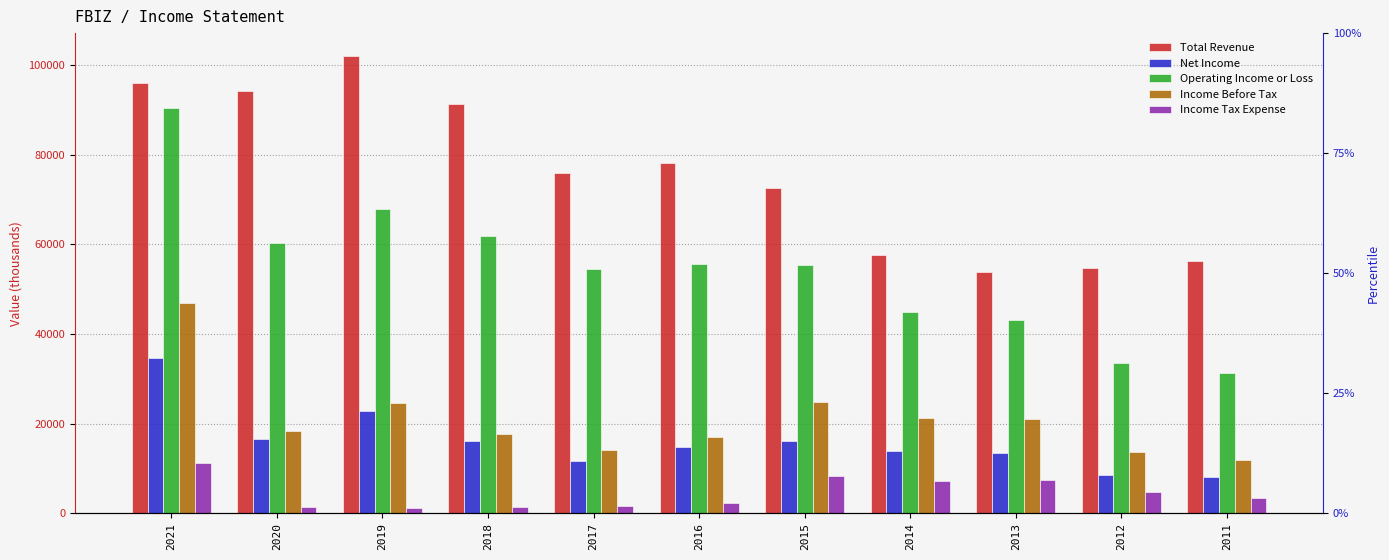

What is the greatest value displayed?

102000